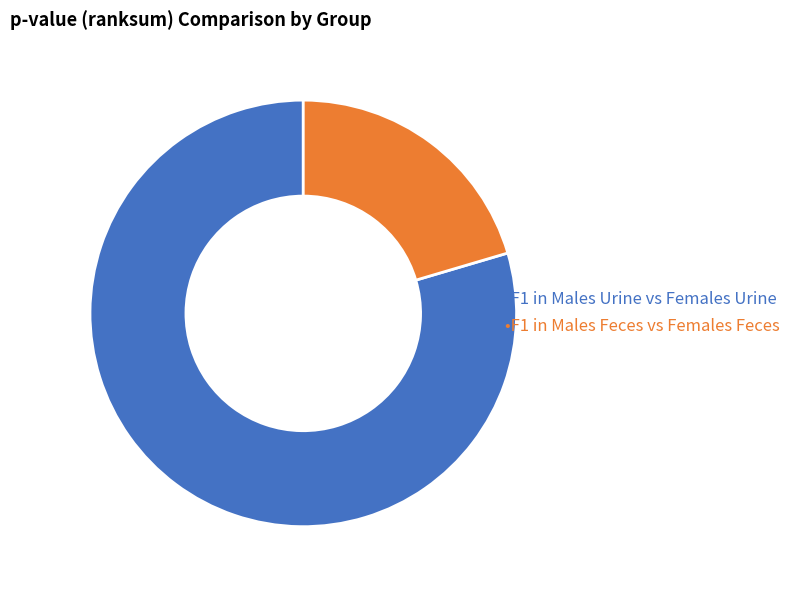

How many segments does this pie chart have?

2